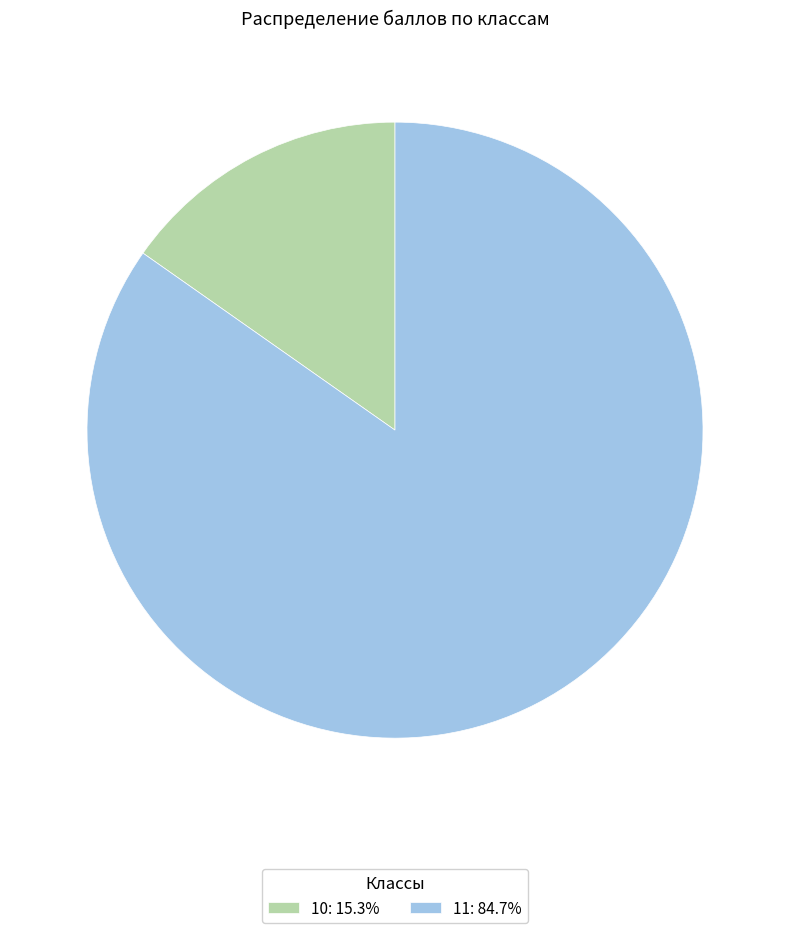

Combined, do 10: 15.3% and 11: 84.7% account for over 50%?

Yes